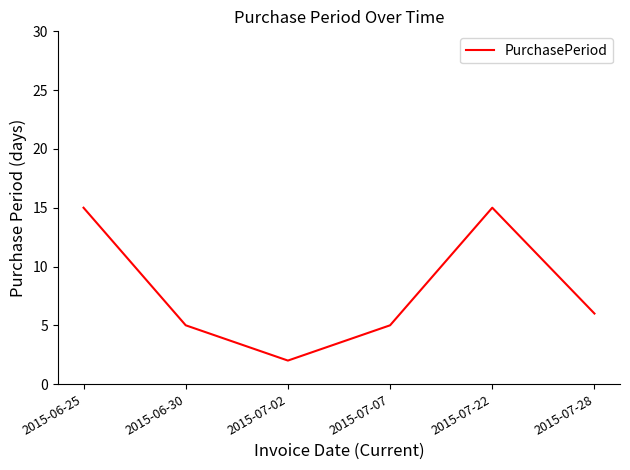

What position from the right is 2015-07-02?

4